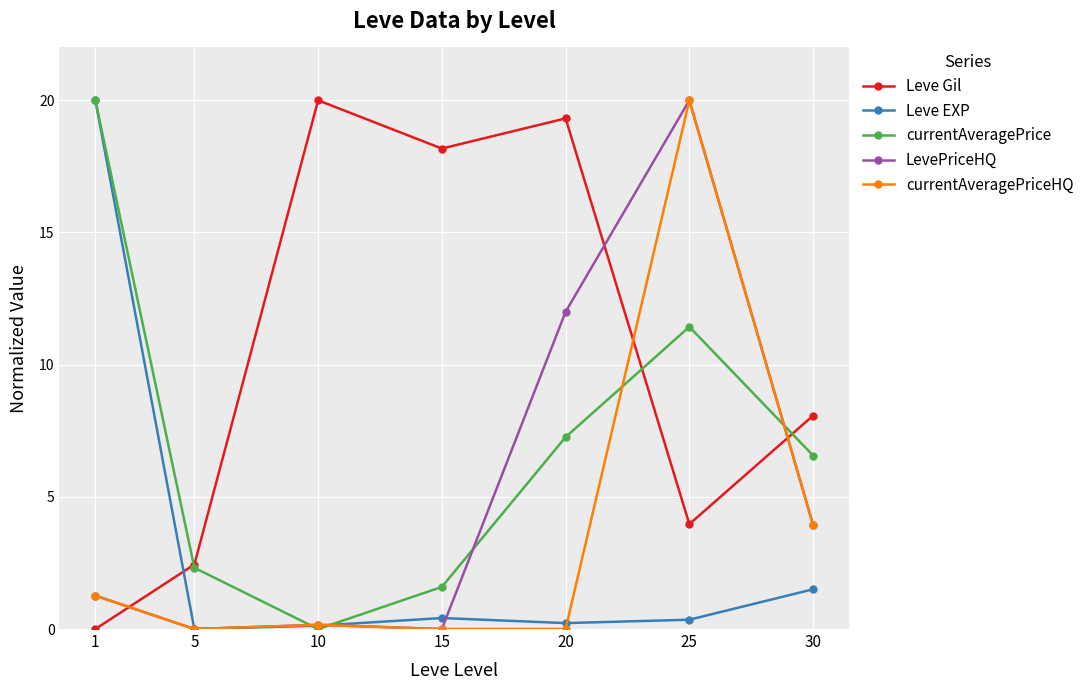

What is the value of the Leve EXP point at the 7th from the left?

1.5